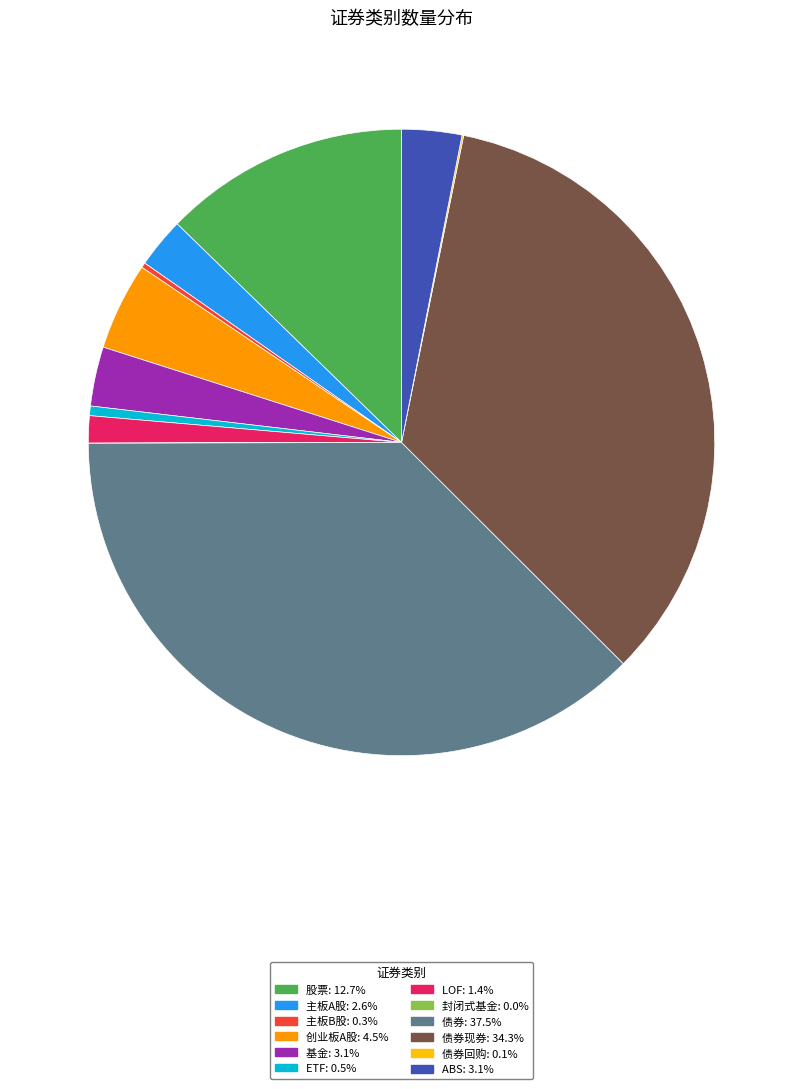

Is there any slice that represents more than half of the pie?

No